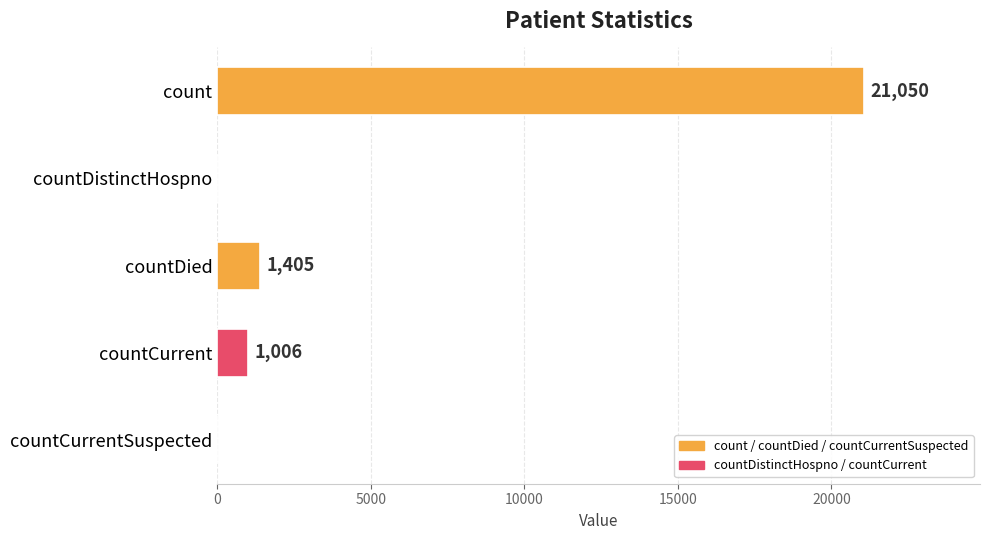

Which label corresponds to the largest value in the chart?

count